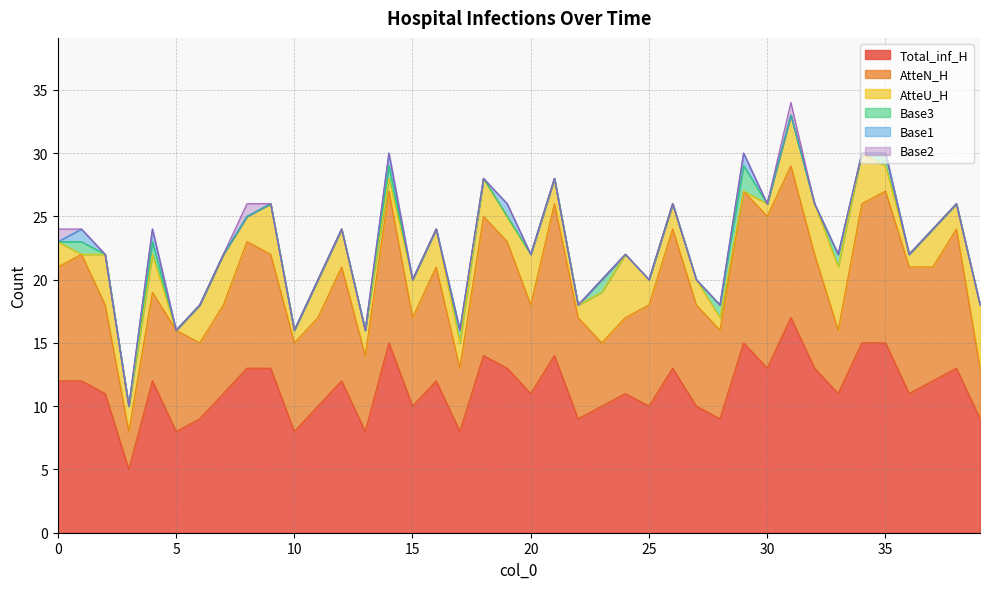

The value of Base1 at 15 is 0. True or false?

True